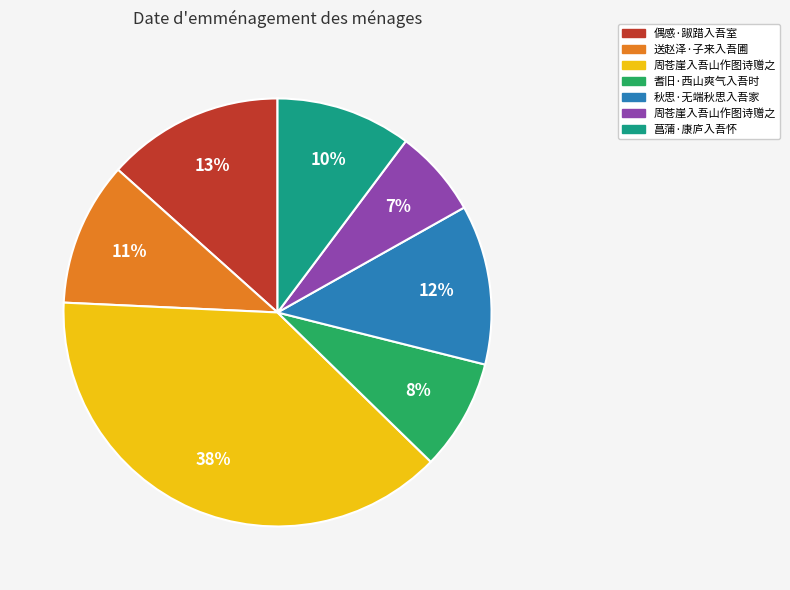

To the nearest percent, what is the average slice percentage?

14%